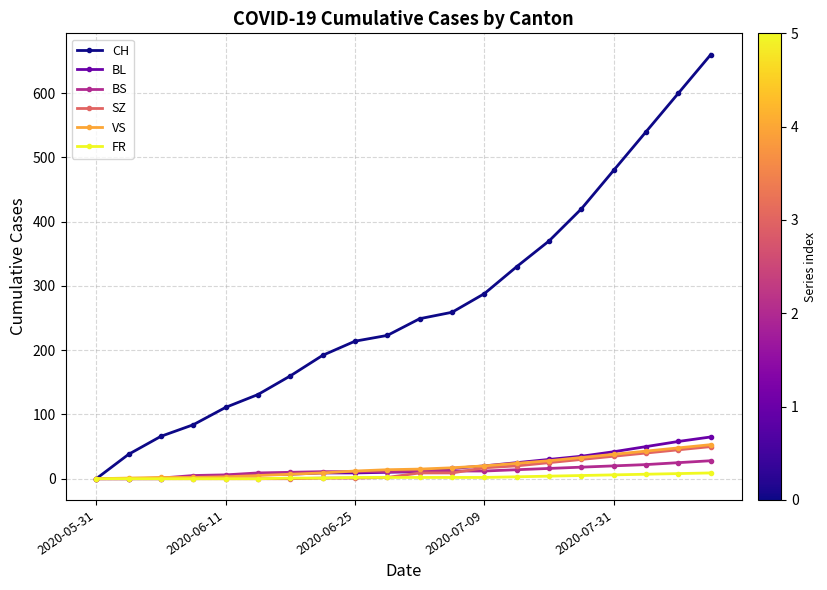

Which series has the largest range (max minus min)?

CH